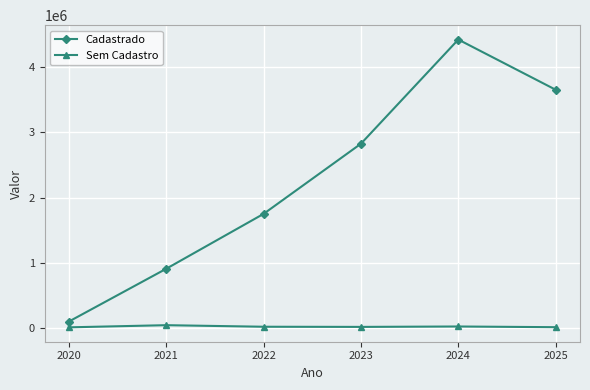

The value of Cadastrado at 2024 is 4416713.1. True or false?

True